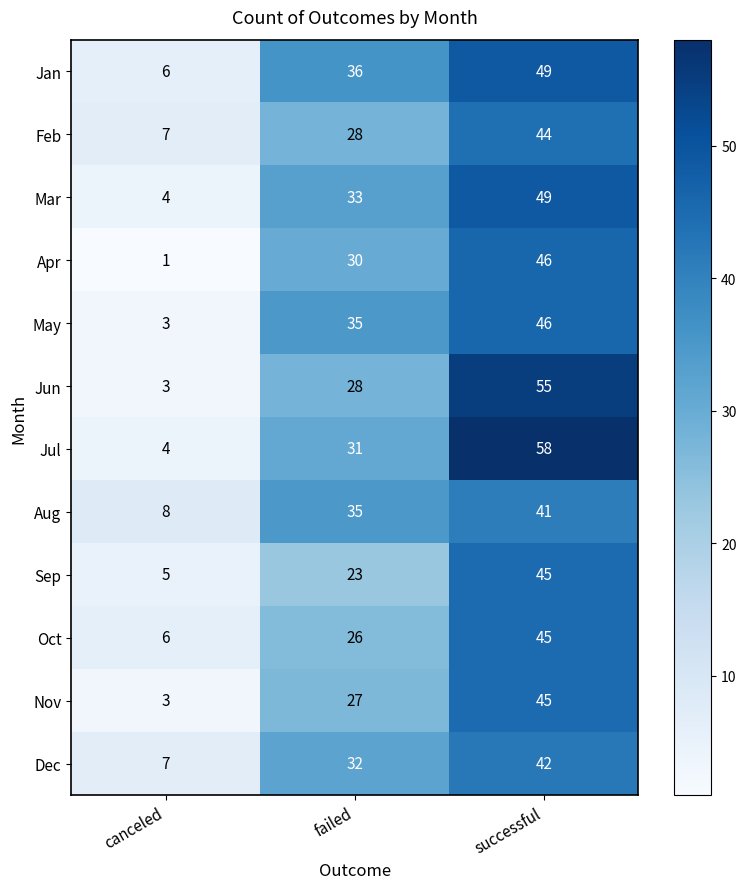

Count the Aug values in the range 8 to 41.

3